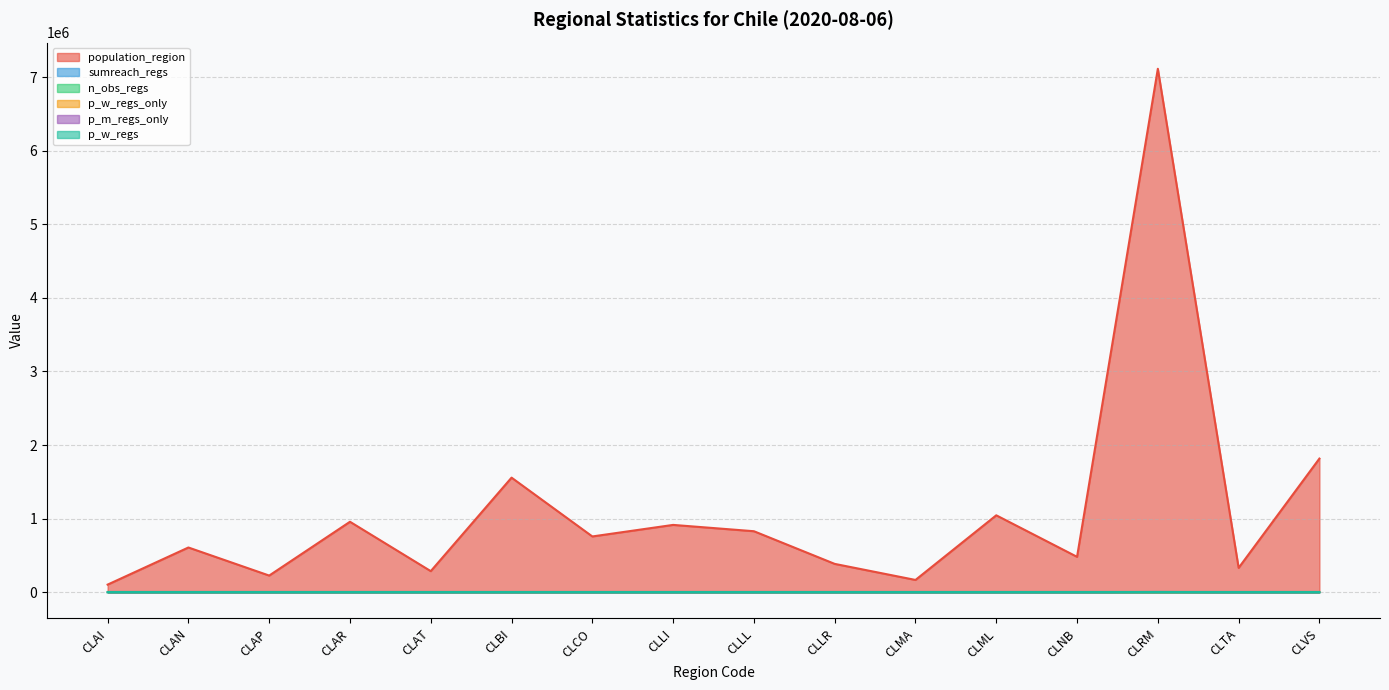

What are all the series names shown in the legend?

population_region, sumreach_regs, n_obs_regs, p_w_regs_only, p_m_regs_only, p_w_regs